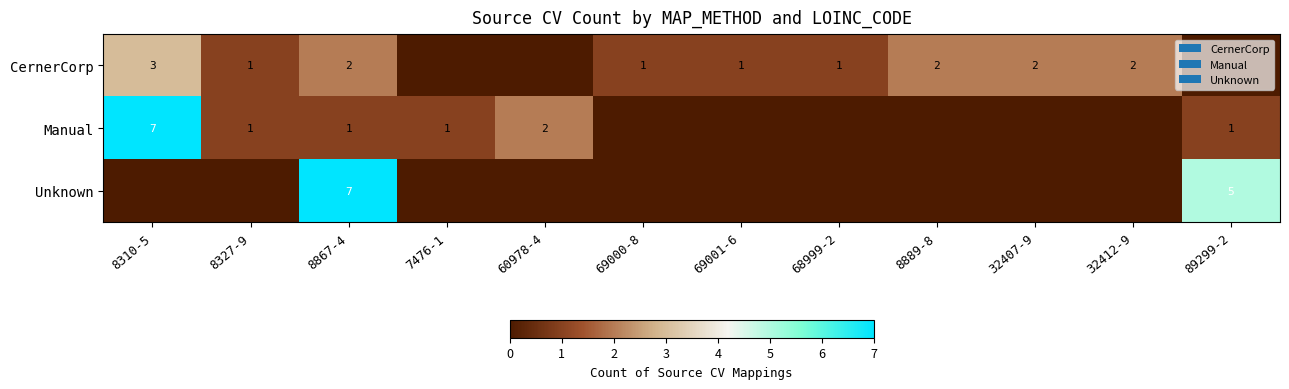

What is the sum of the CernerCorp values at 69001-6 and 8889-8?

3